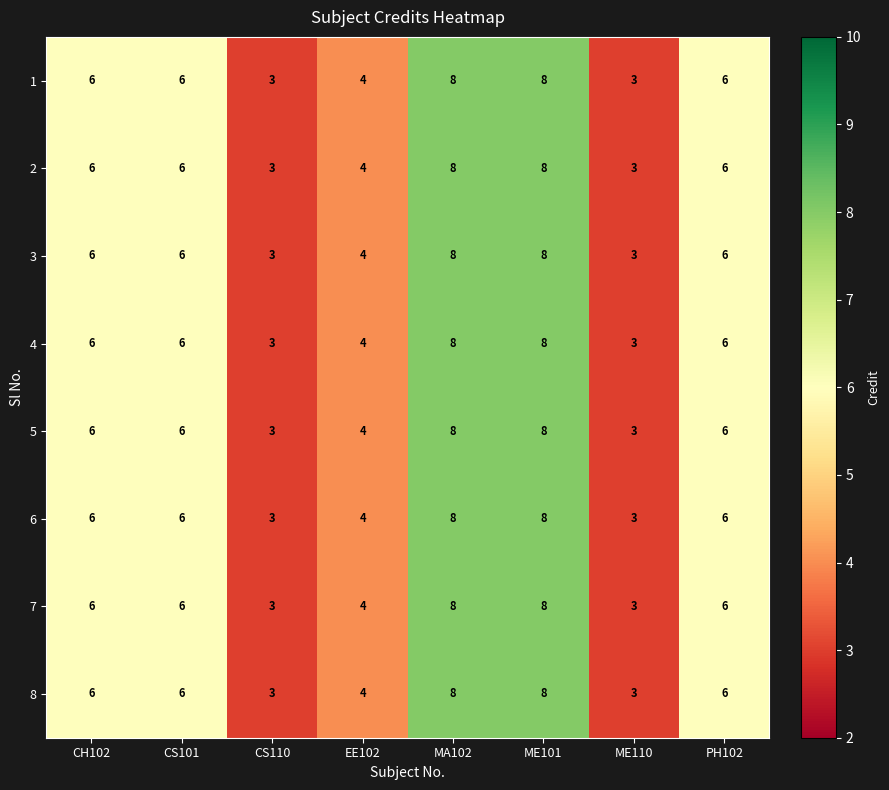

The 7 series shows 11 at MA102. True or false?

False